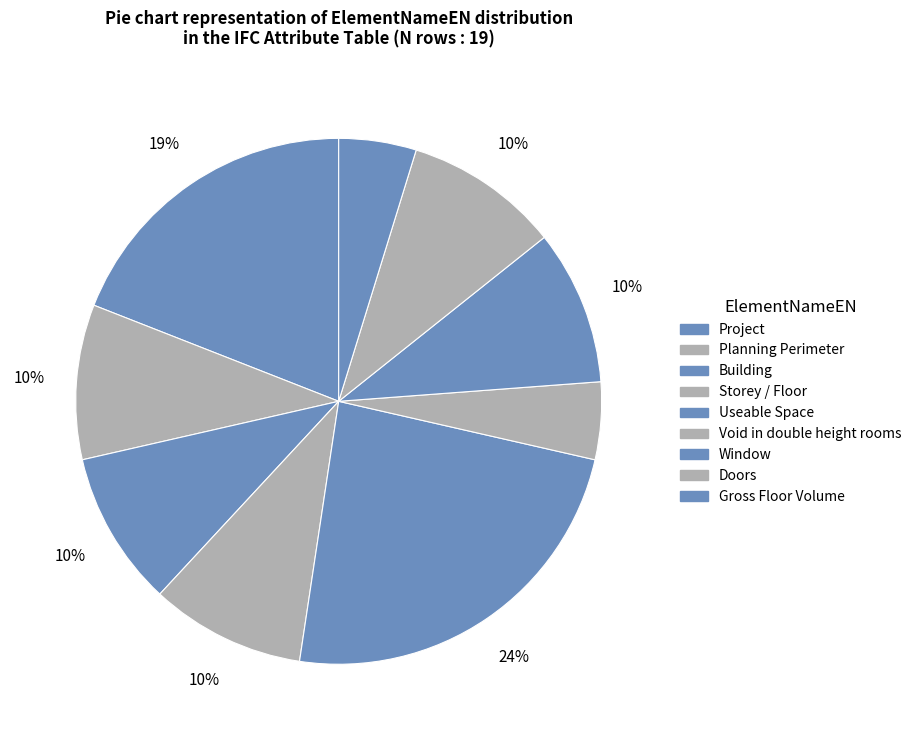

Which has a higher value, Useable Space or Void in double height rooms?

Useable Space